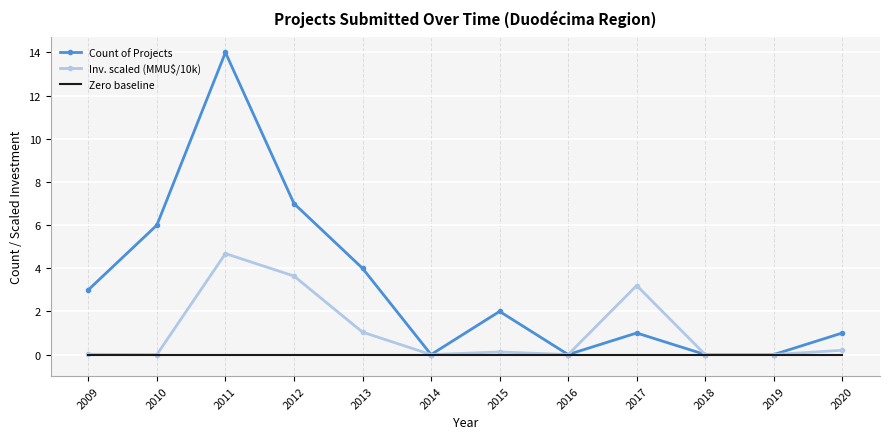

At which category does Count of Projects reach its first local valley?

2014